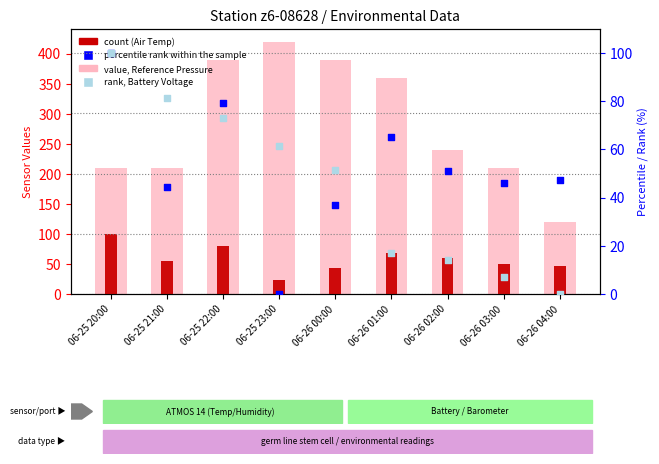

At which category is the sum across all series the highest?

06-25 22:00